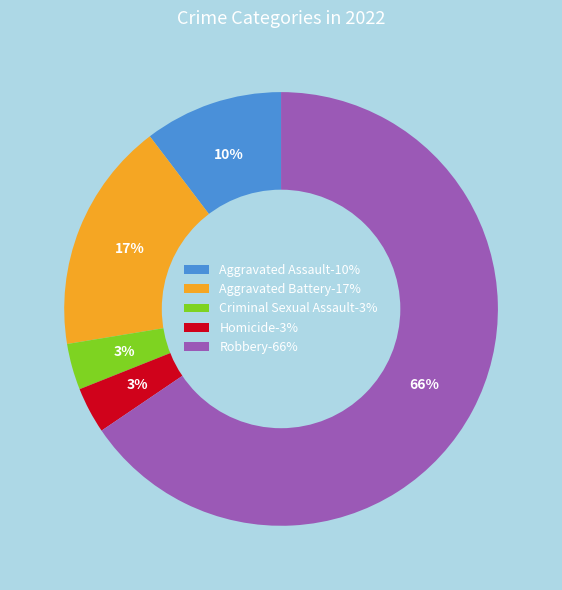

Count the number of slices in the pie.

5